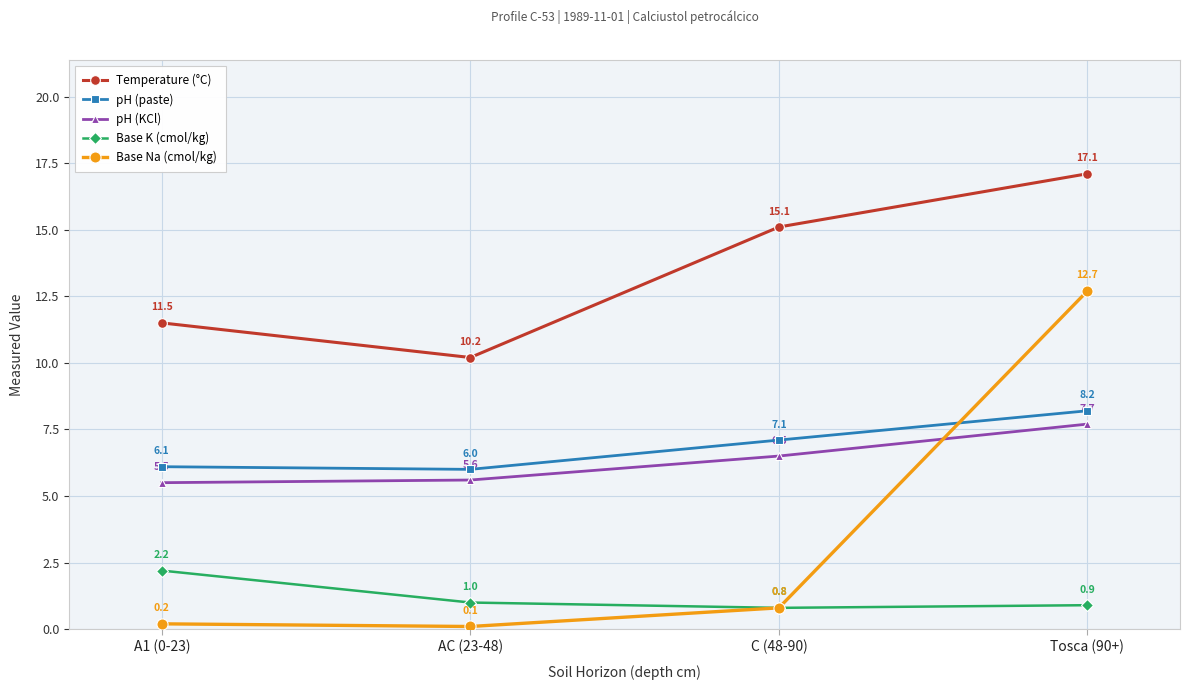

Which series changed the most between C (48-90) and Tosca (90+)?

Base Na (cmol/kg)